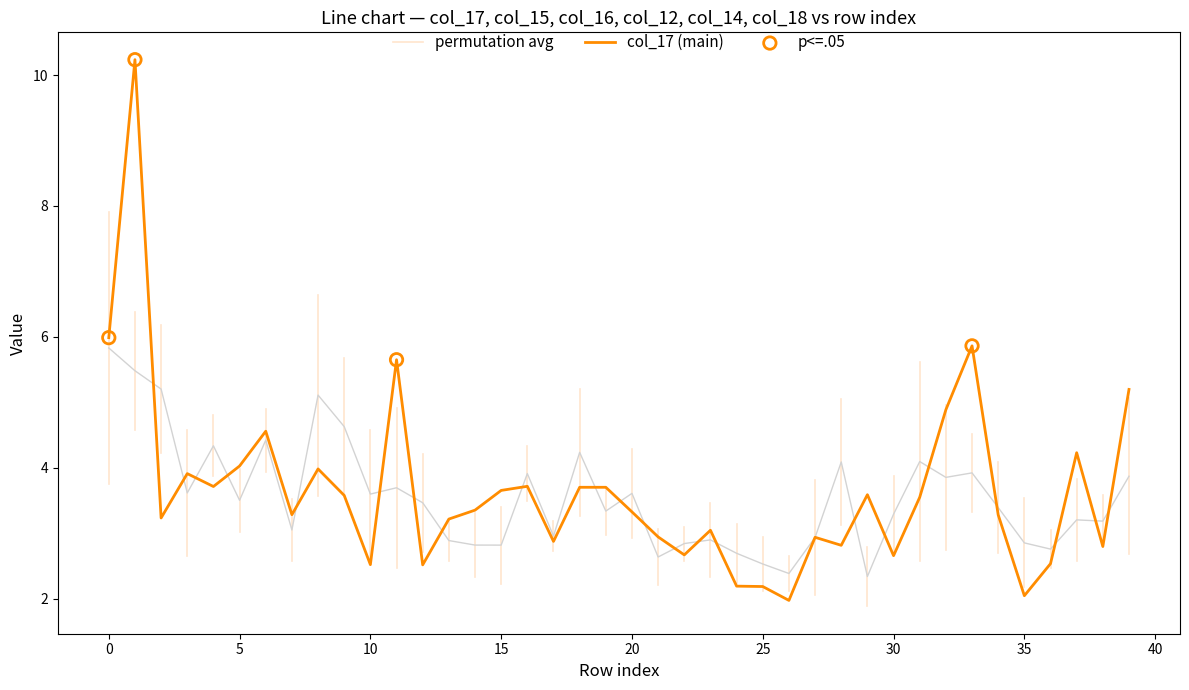

What is the highest value of the col_17 (main) series?

10.2